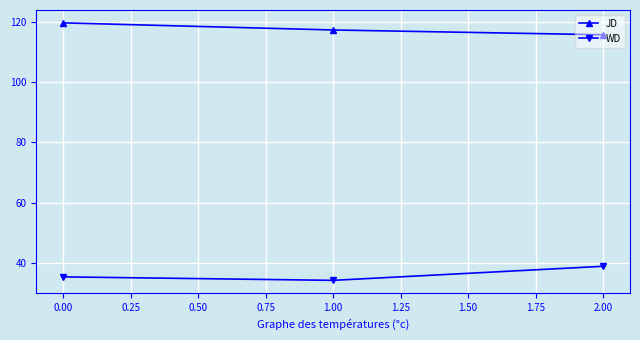

What is the difference between the highest and lowest values at 1.00?

83.0